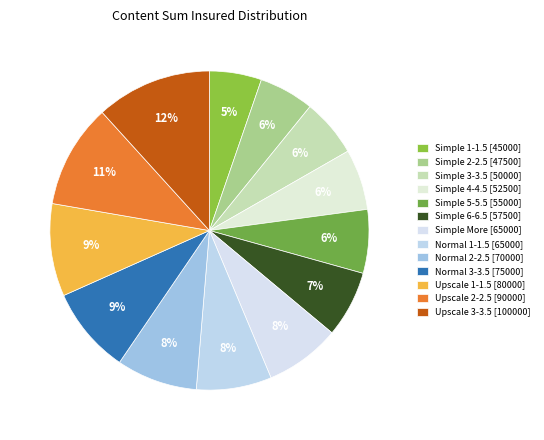

How many slices are in this pie chart?

13